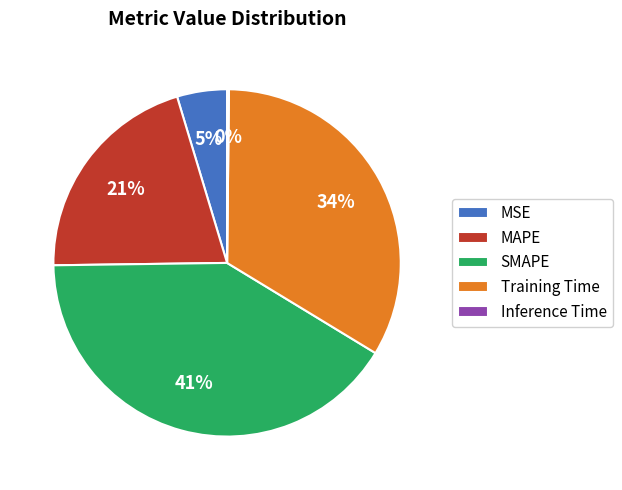

Between Training Time and MAPE, which is larger?

Training Time